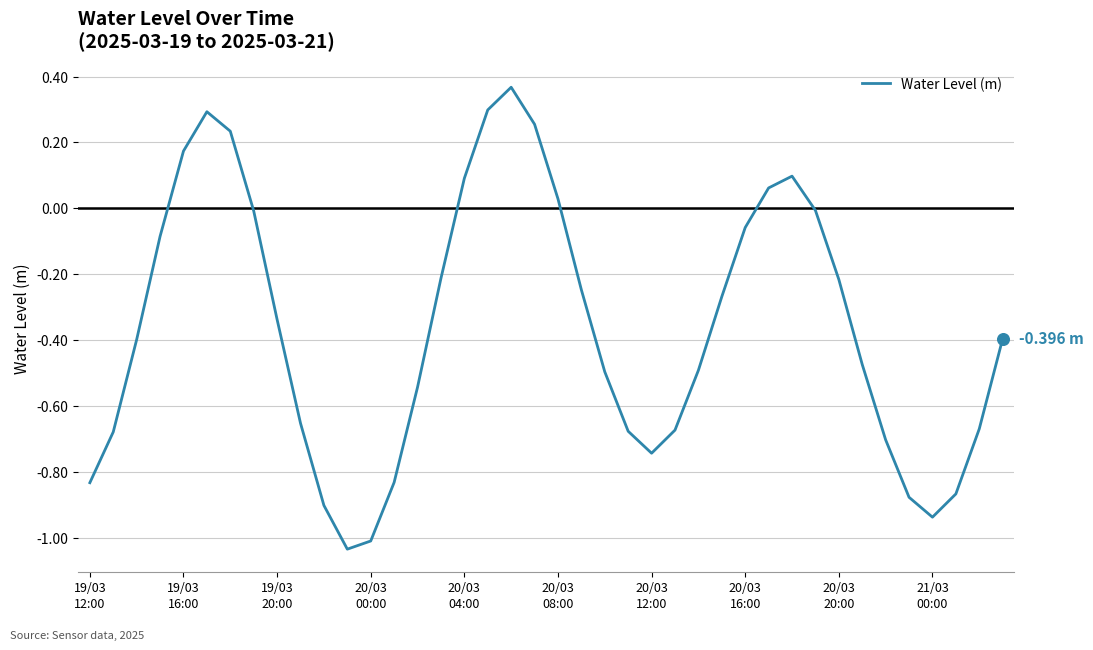

What is the difference between the maximum and minimum values?

1.4